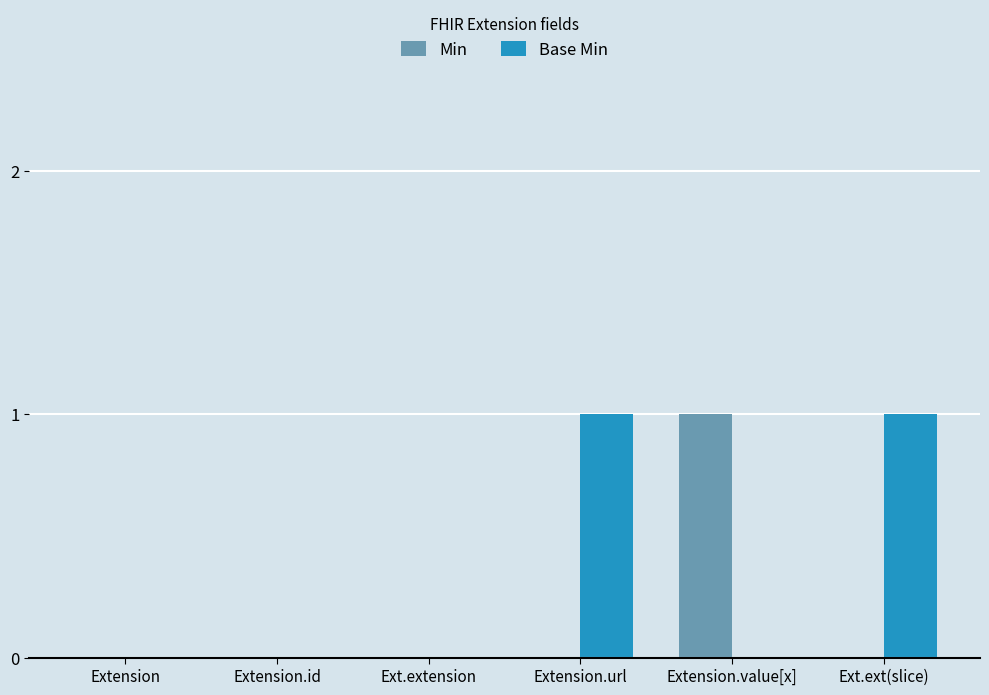

What is the sum of all Base Min values?

2